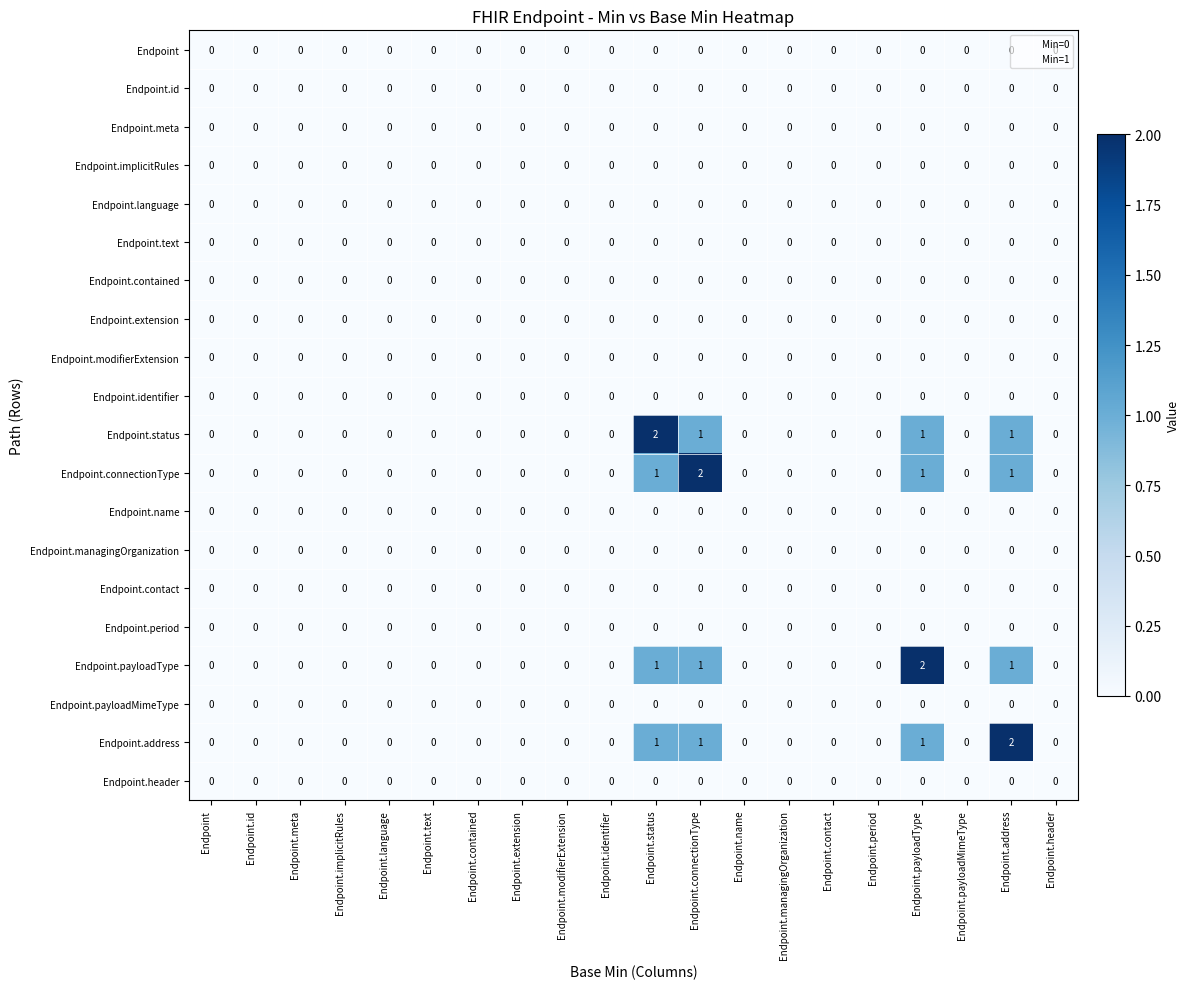

What is the difference between the highest and lowest values at Endpoint.connectionType?

2